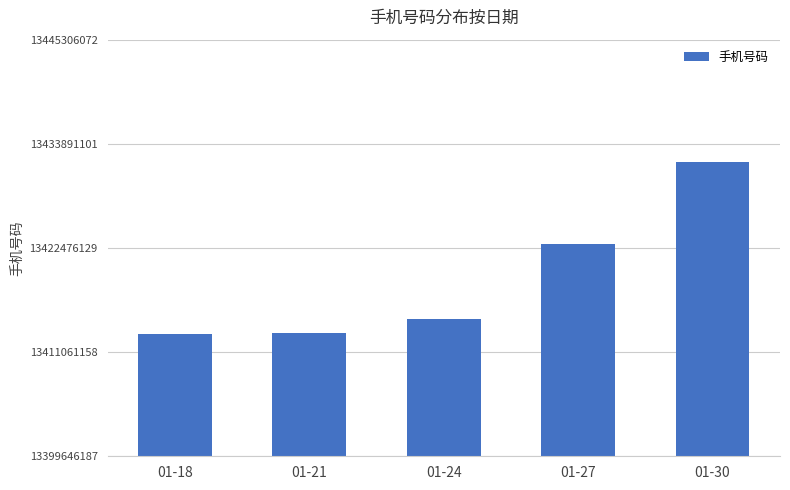

How many values are below 13414648442?

2